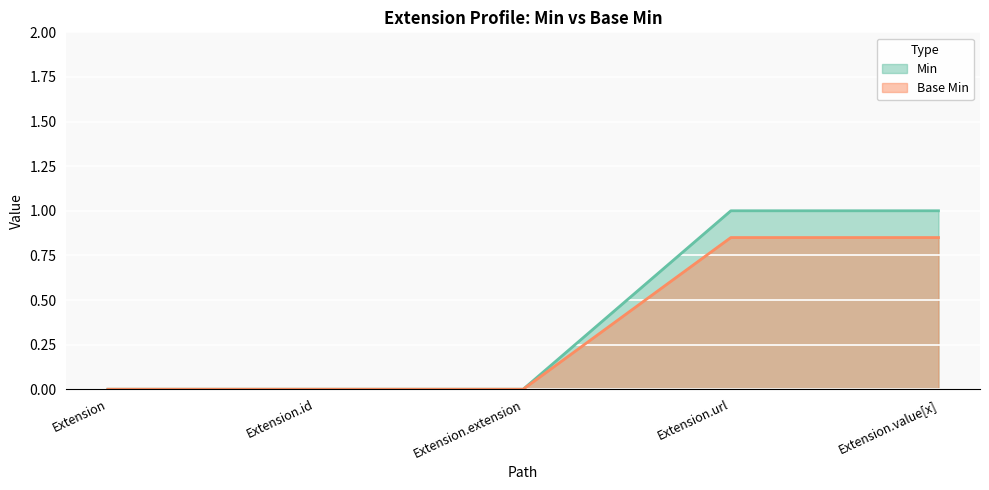

What are all the series names shown in the legend?

Min, Base Min